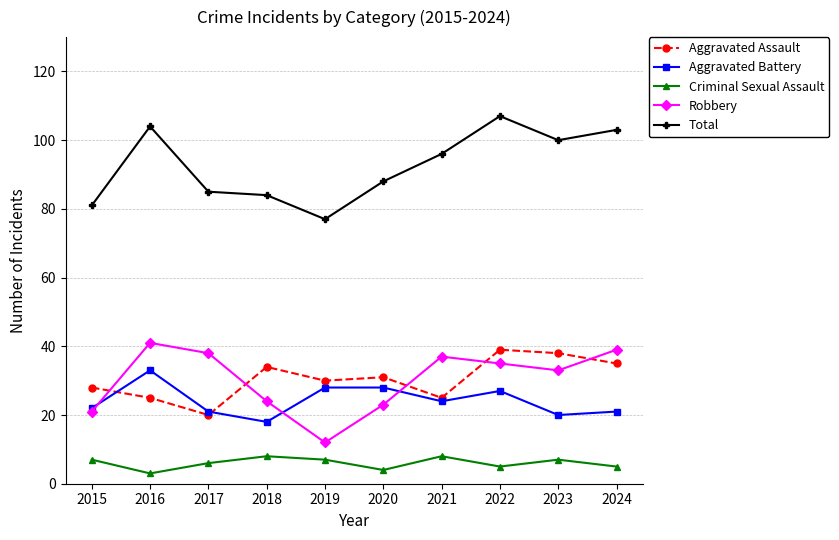

What is the difference between the highest and lowest values at 2021?

88